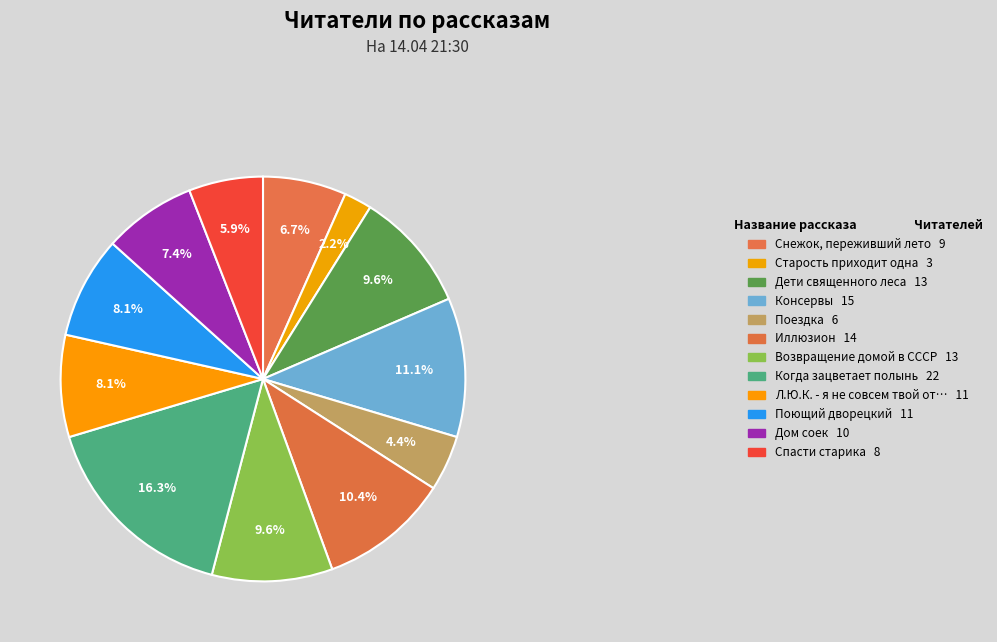

How many slices are in this pie chart?

12